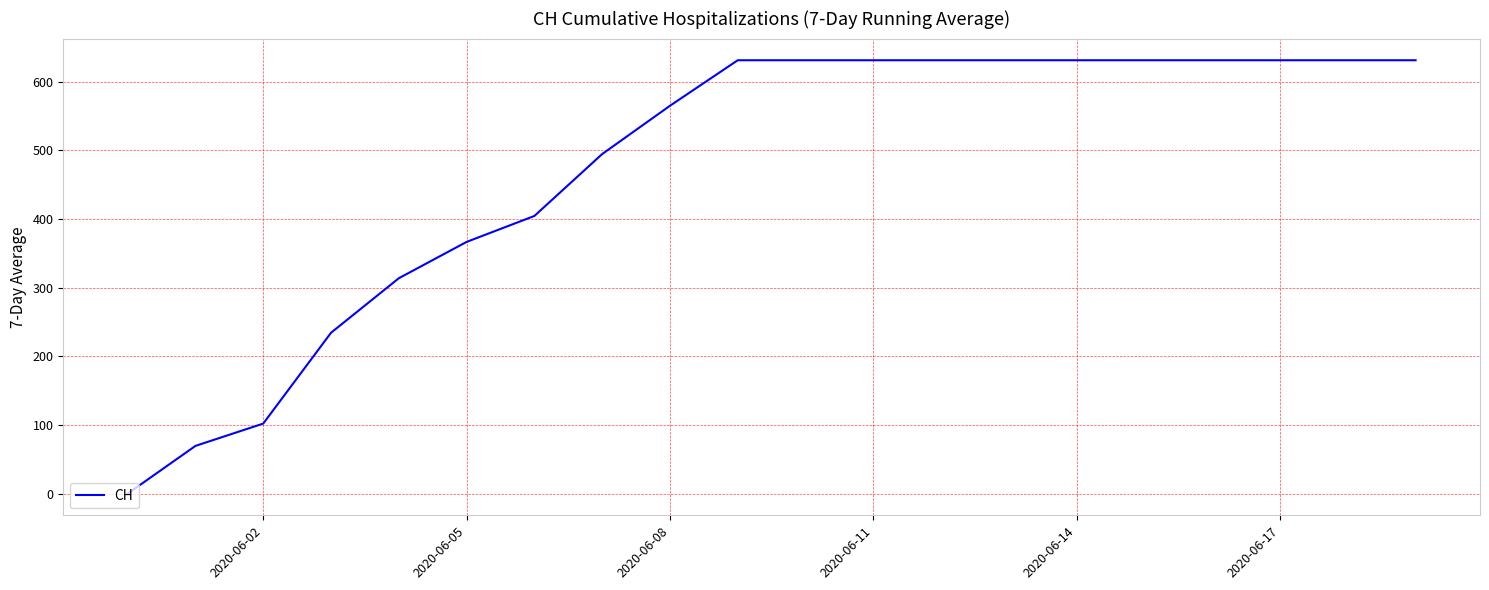

Count the number of data series in this chart.

1